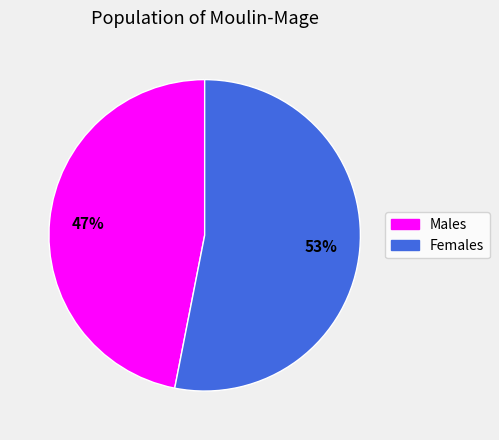

Do Males and Females together represent more than half of the pie?

Yes